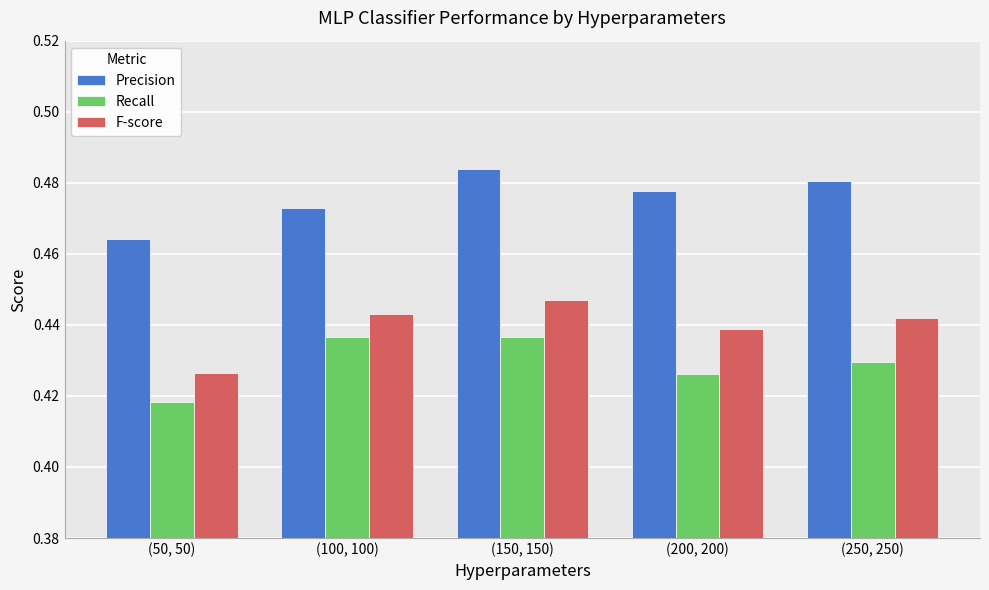

Which category has the highest value across all series?

(150, 150)